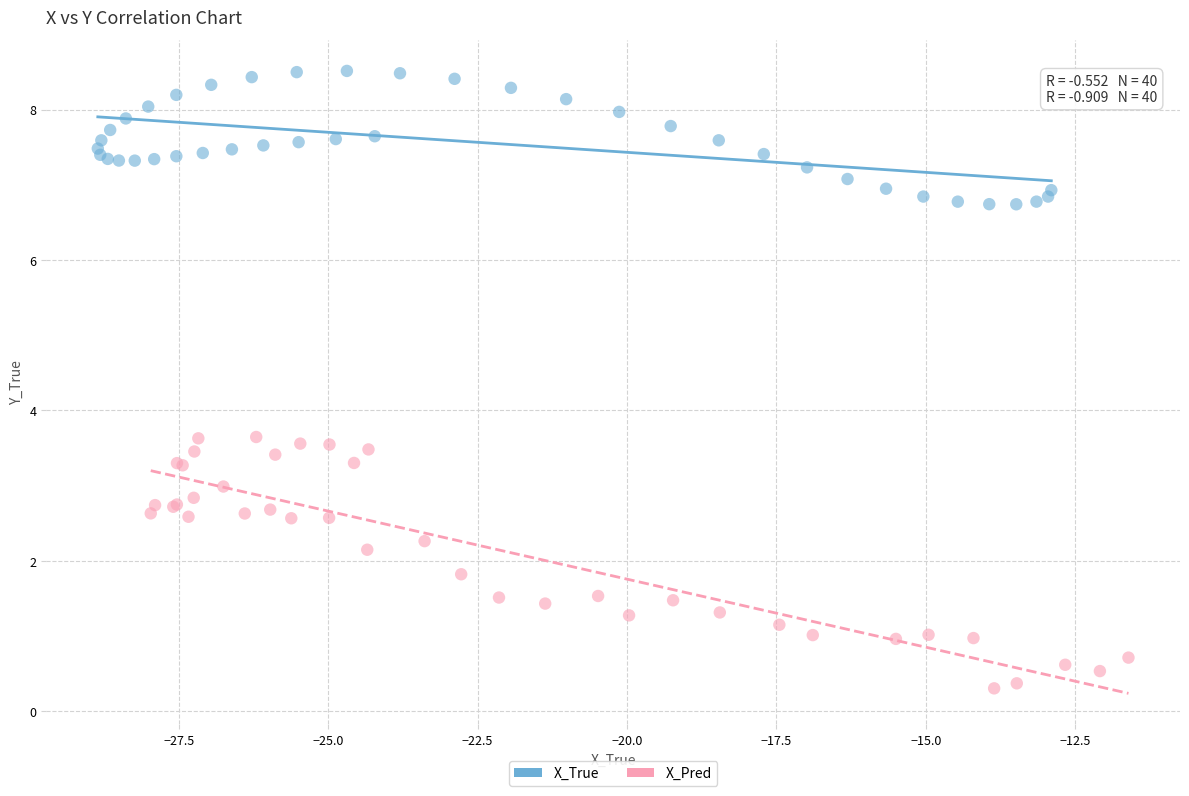

Which series has the largest Y range (max minus min)?

X_Pred